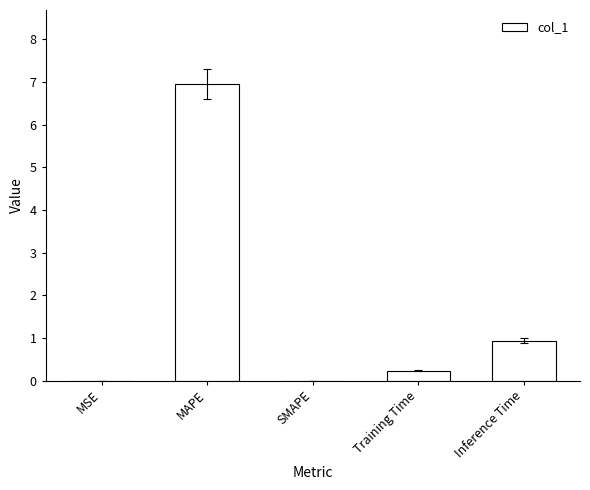

At which label is the value closest to 3?

Inference Time